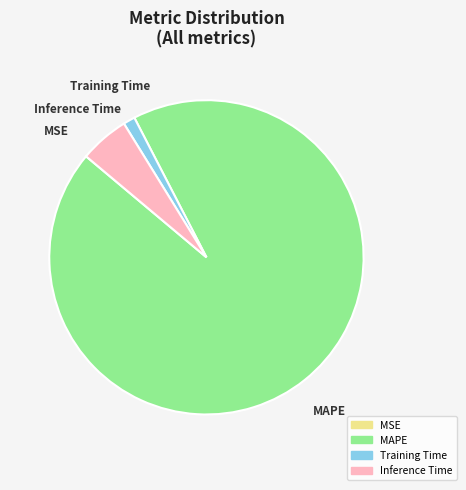

Which slice is the largest?

MAPE